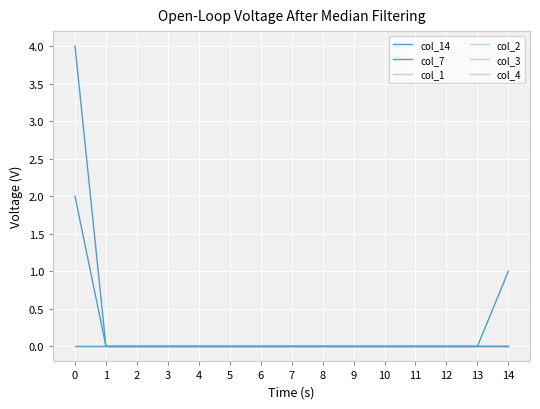

Reading right to left, list all the values displayed in this chart.

col_14: 1	0	0	0	0	0	0	0	0	0	0	0	0	0	2
col_7: 0	0	0	0	0	0	0	0	0	0	0	0	0	0	4
col_1: 0	0	0	0	0	0	0	0	0	0	0	0	0	0	0
col_2: 0	0	0	0	0	0	0	0	0	0	0	0	0	0	0
col_3: 0	0	0	0	0	0	0	0	0	0	0	0	0	0	0
col_4: 0	0	0	0	0	0	0	0	0	0	0	0	0	0	0